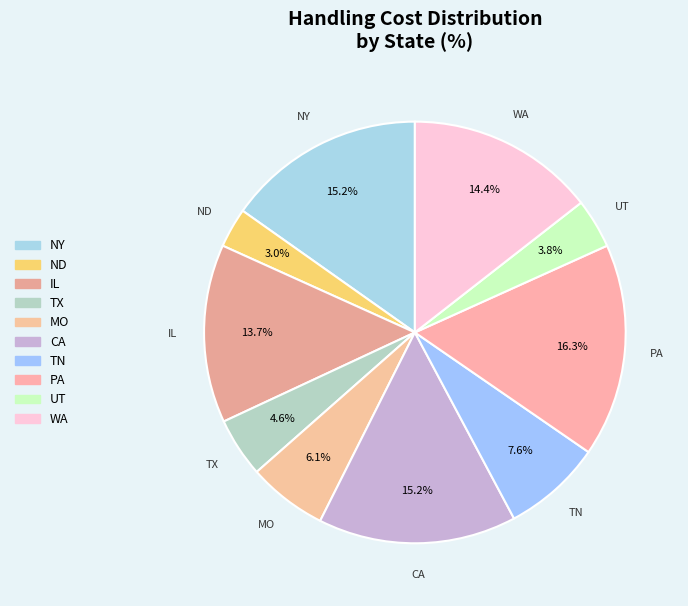

Does ND represent more than half of the total?

No